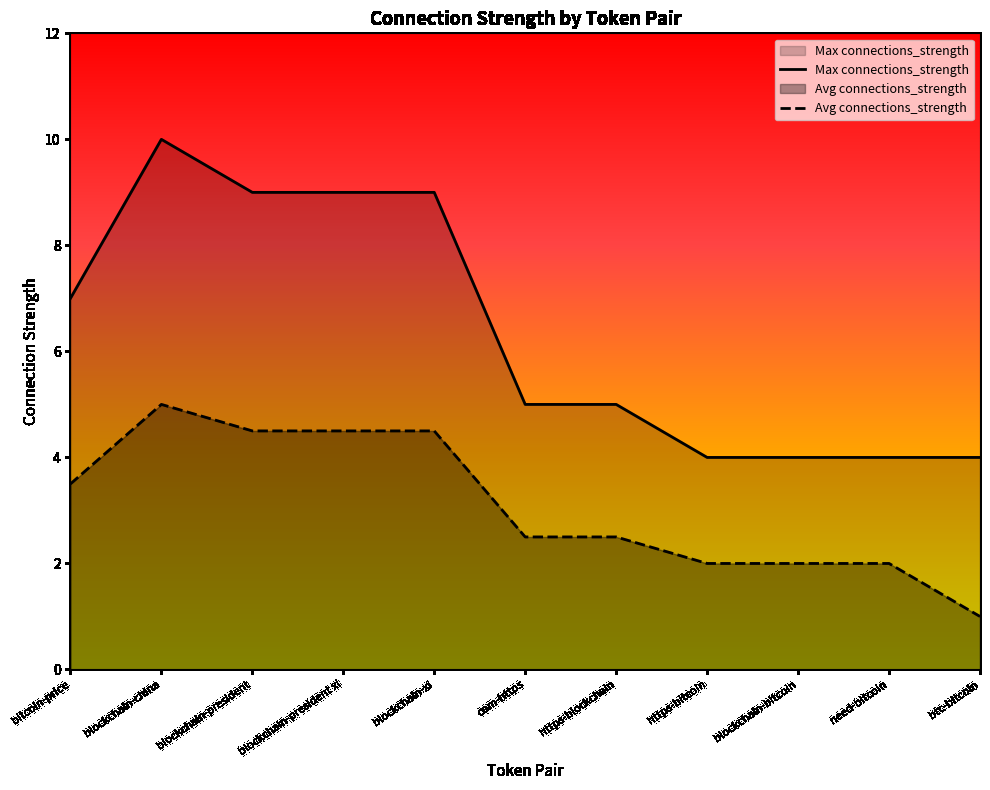

The Avg connections_strength series shows 5.0 at blockchain-china. True or false?

True